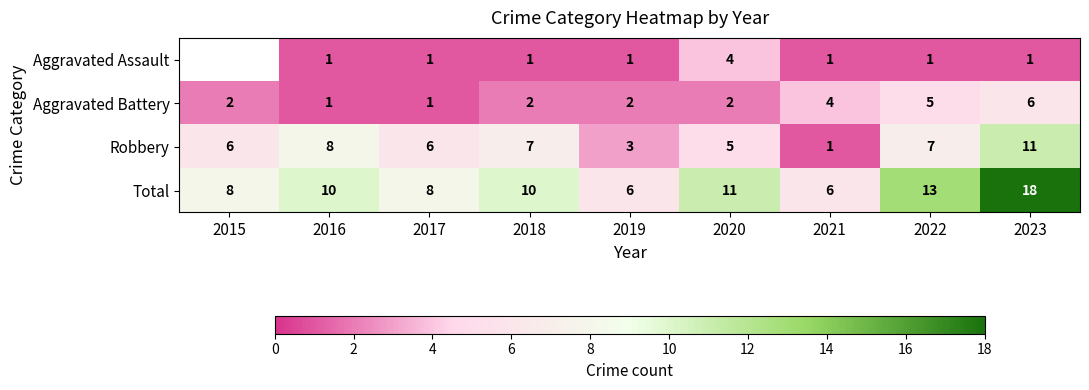

What is the difference between the maximum and minimum values in the Total series?

12